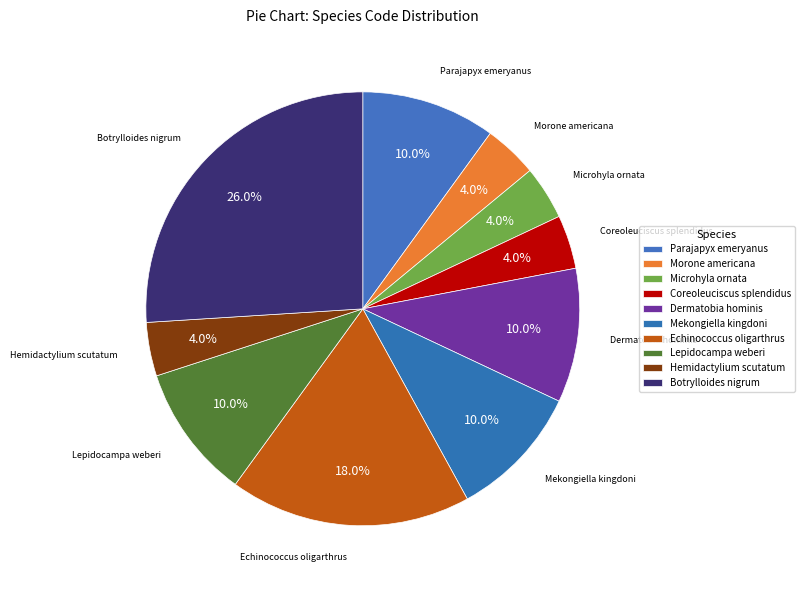

To the nearest percent, what is the difference between the Mekongiella kingdoni and Coreoleuciscus splendidus slice percentages?

6%